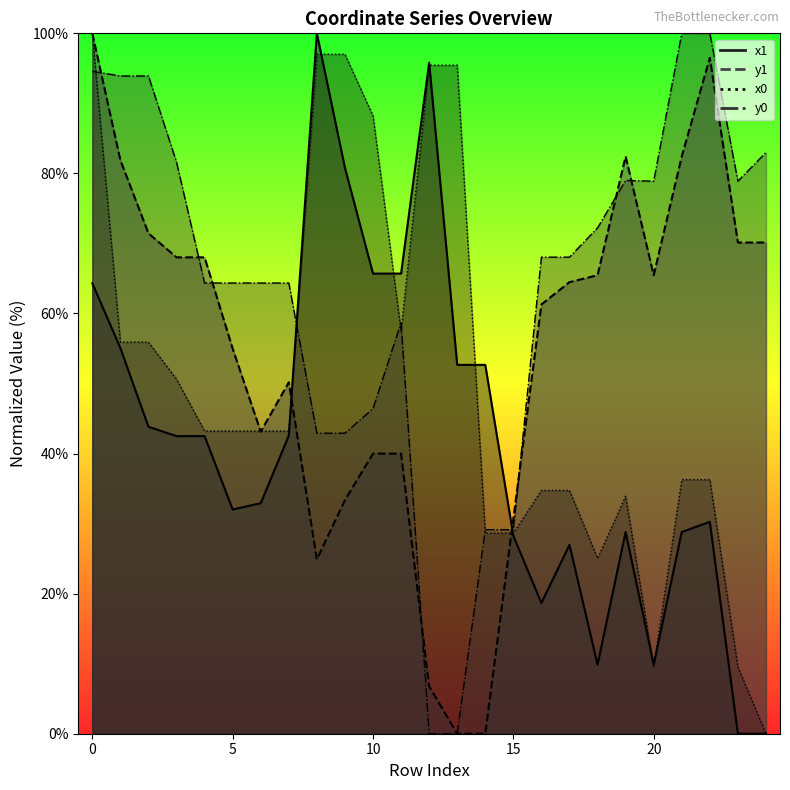

Which category has the lowest value in the x0 series?

24